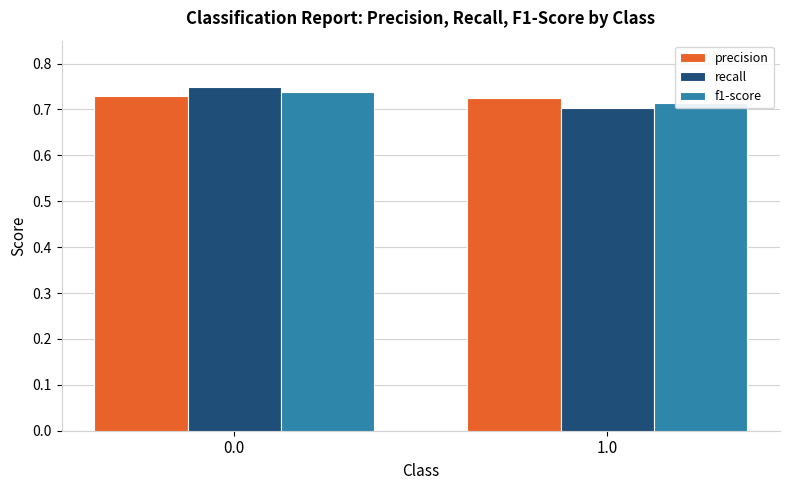

Reading left to right, transcribe all the data shown in this chart.

precision: 0.0=0.7	1.0=0.7
recall: 0.0=0.7	1.0=0.7
f1-score: 0.0=0.7	1.0=0.7